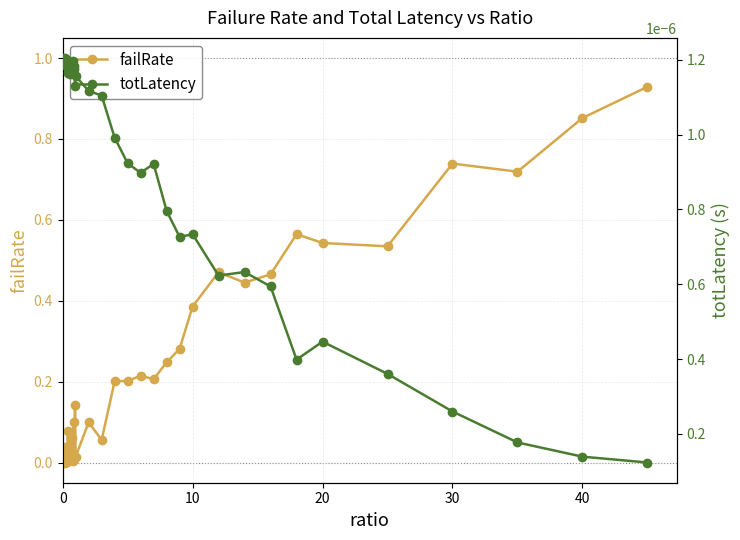

True or false: failRate has a value of 0.9 at 20.

False